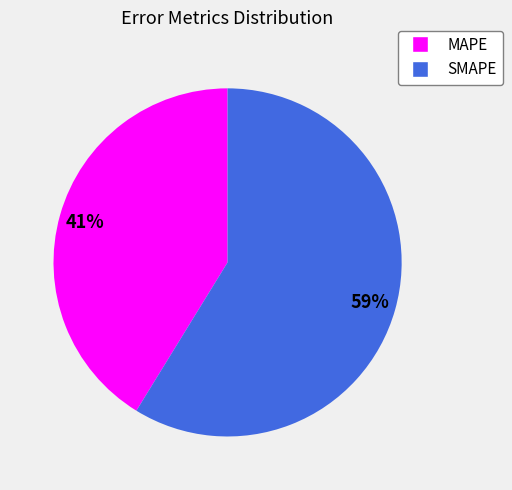

Is there any slice that represents more than half of the pie?

Yes